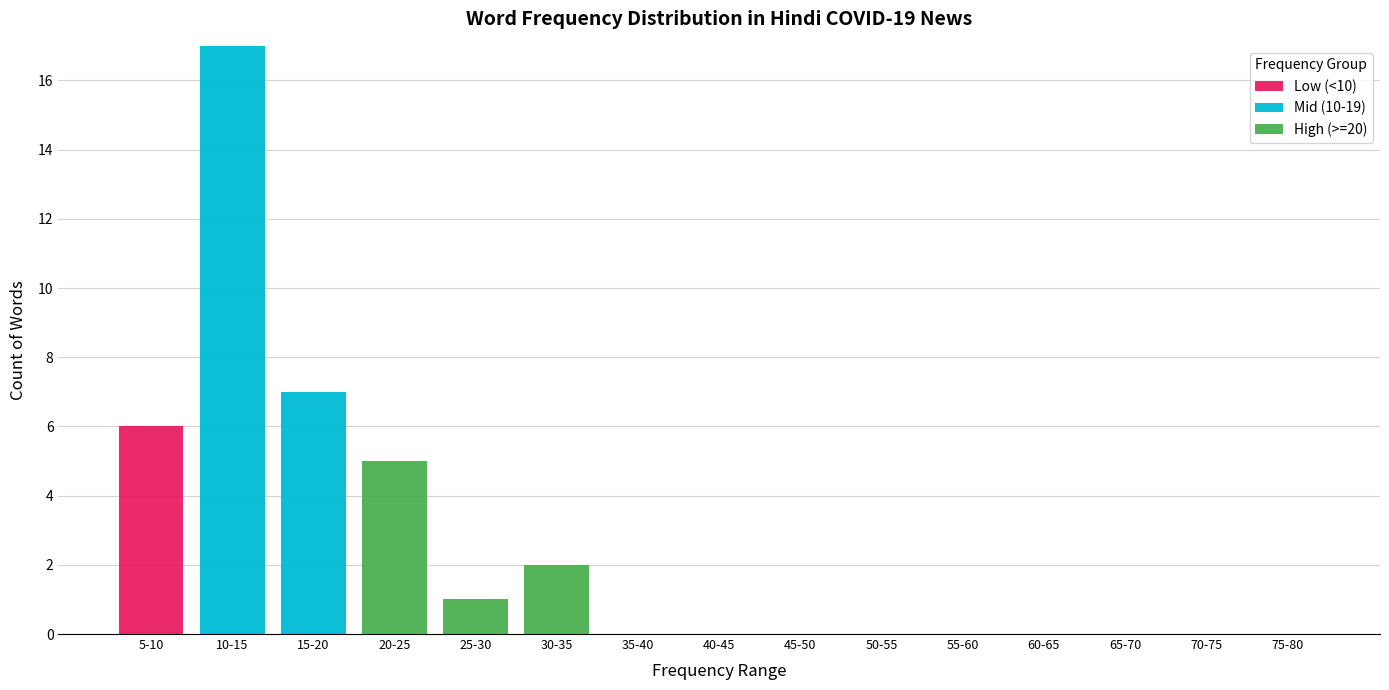

What is the highest value of the Low (<10) series?

6